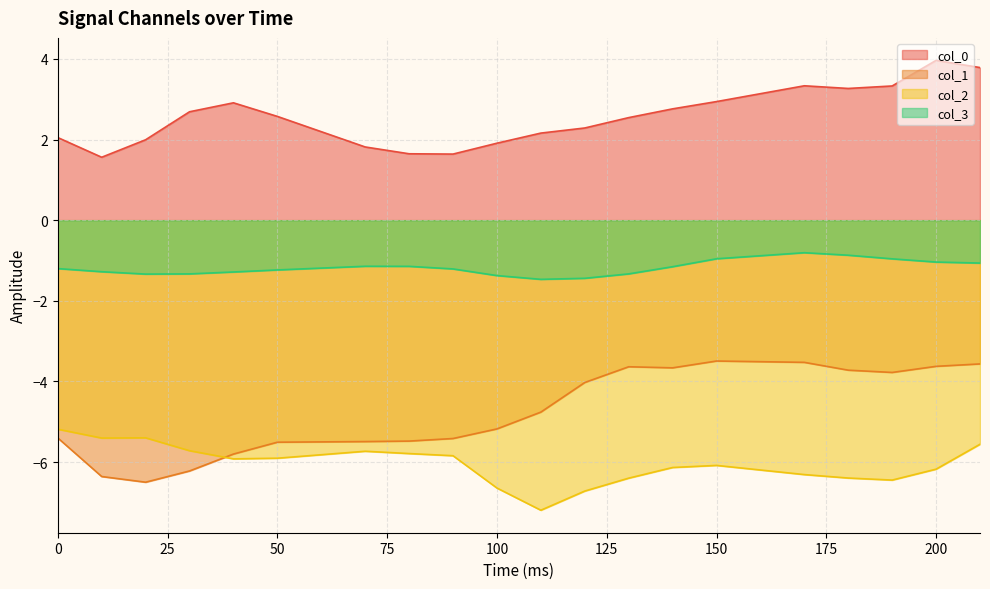

What value does the col_3 series have at 70?

-1.1